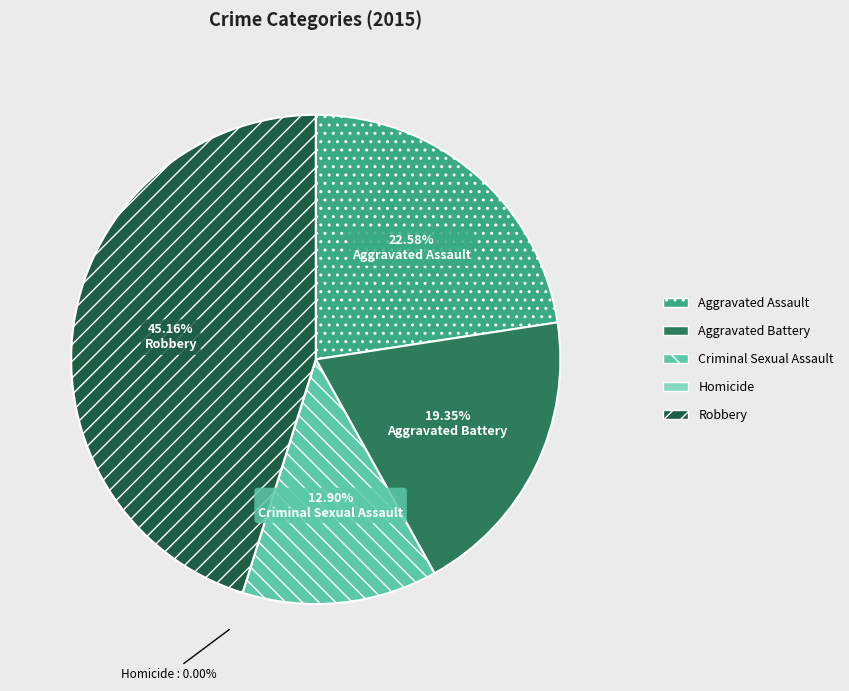

Which has a higher value, Criminal Sexual Assault or Aggravated Battery?

Aggravated Battery